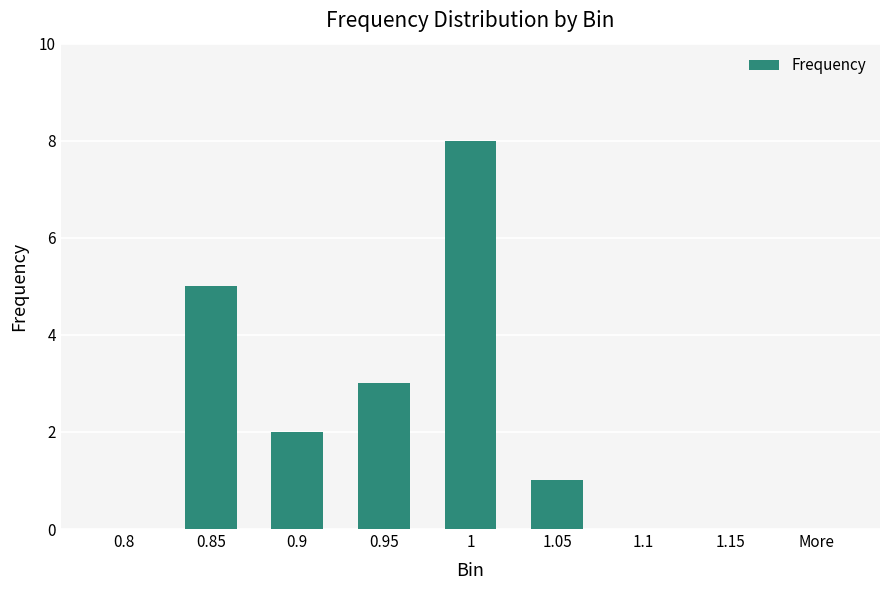

What is the maximum value shown in the chart?

8